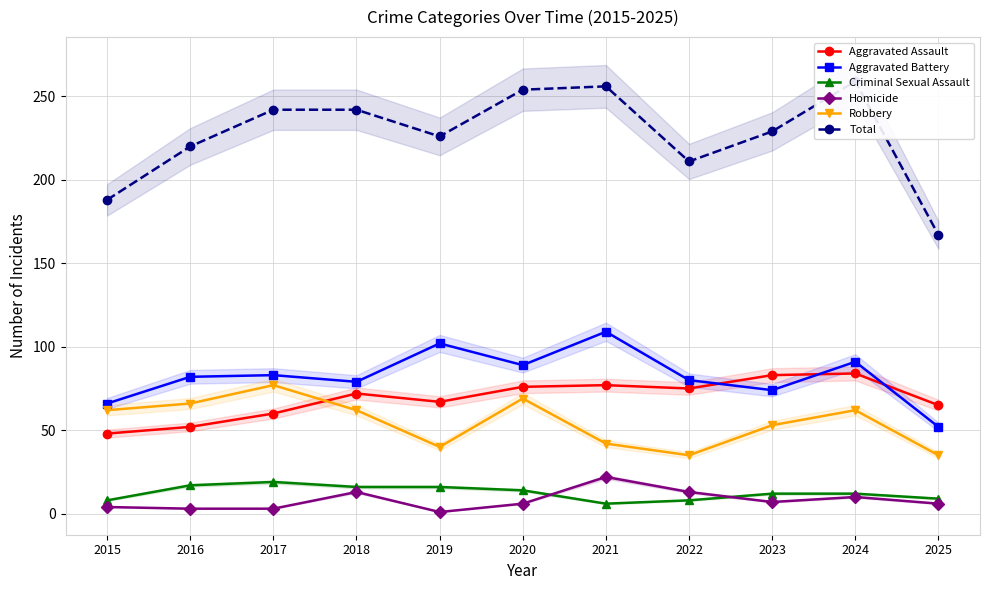

Which category has the highest value in the Homicide series?

2021